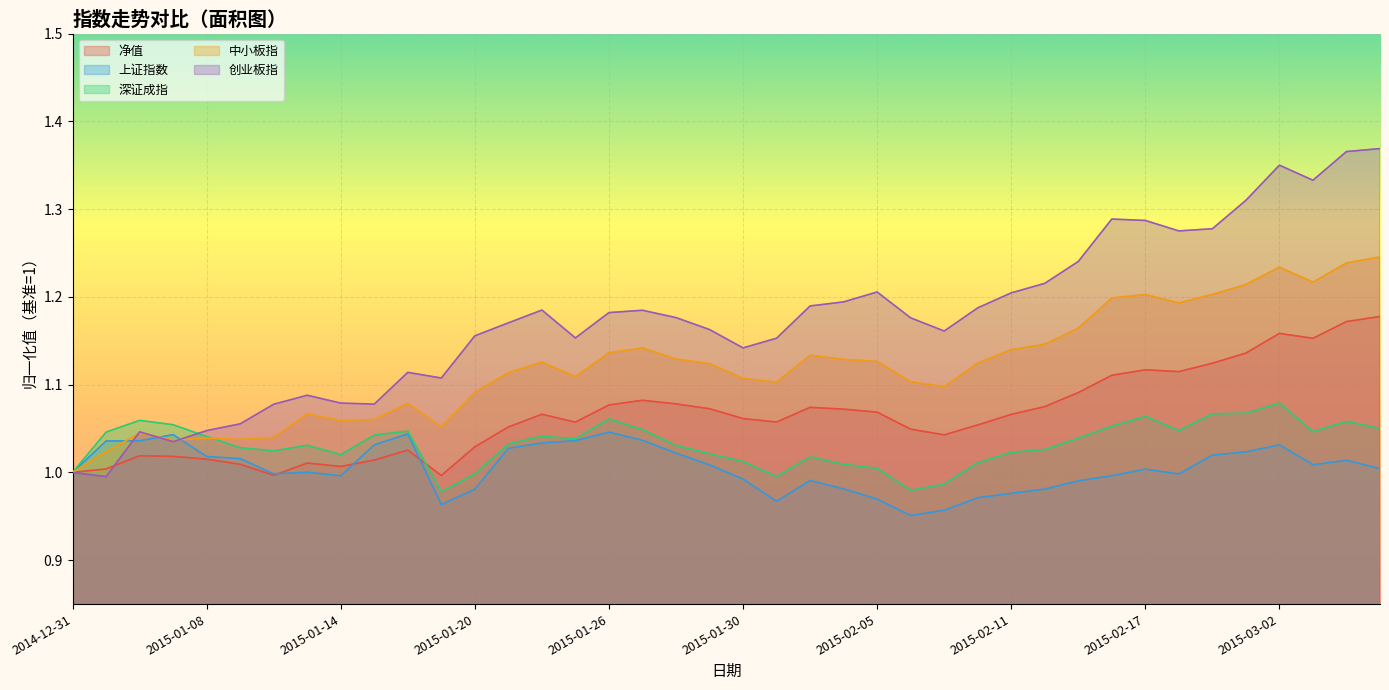

True or false: 中小板指 has a value of 1.0 at 2015-01-05.

True